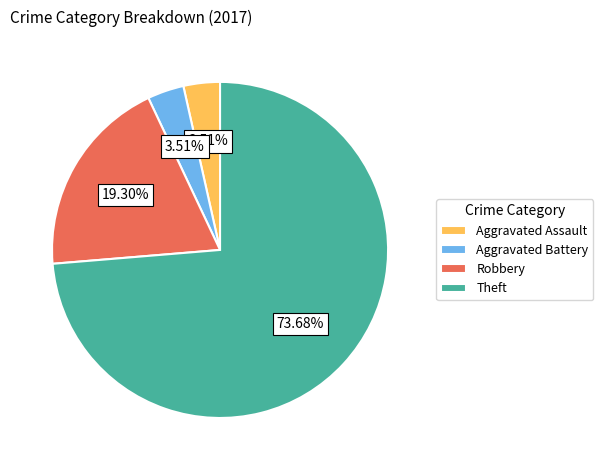

What percentage is the Robbery slice, to the nearest percent?

19%